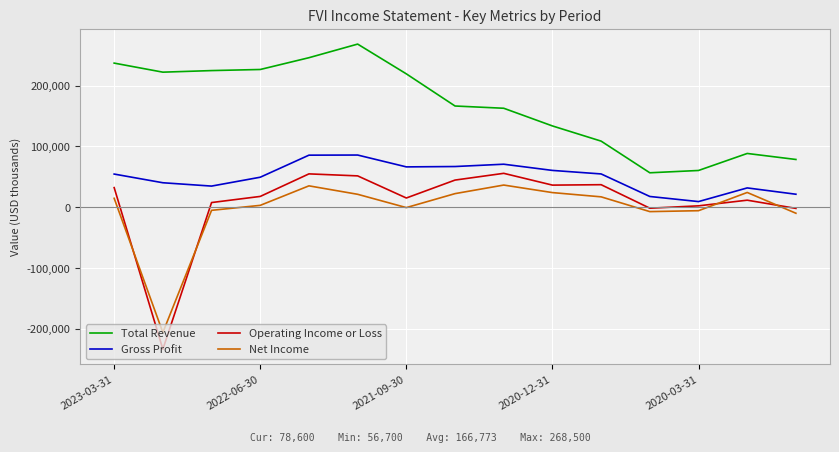

What is the minimum value shown in the chart?

-233700